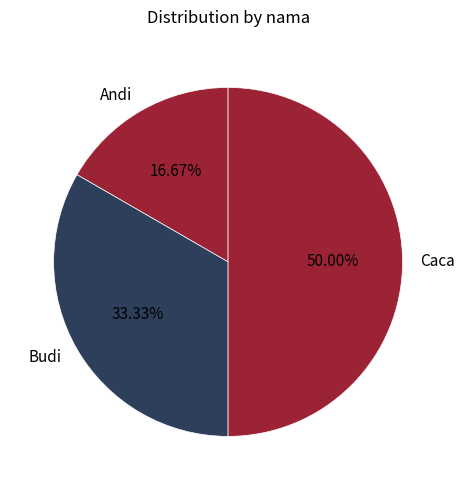

The Budi slice represents 33% of the pie. True or false?

True